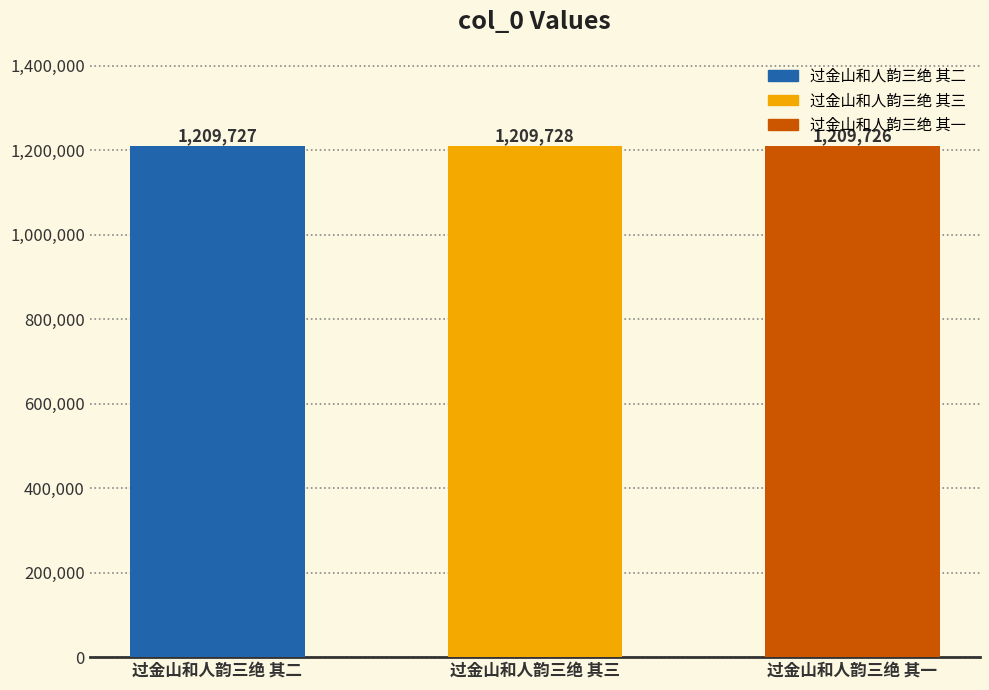

The chart shows a value of 1209728 at 过金山和人韵三绝 其三. True or false?

True